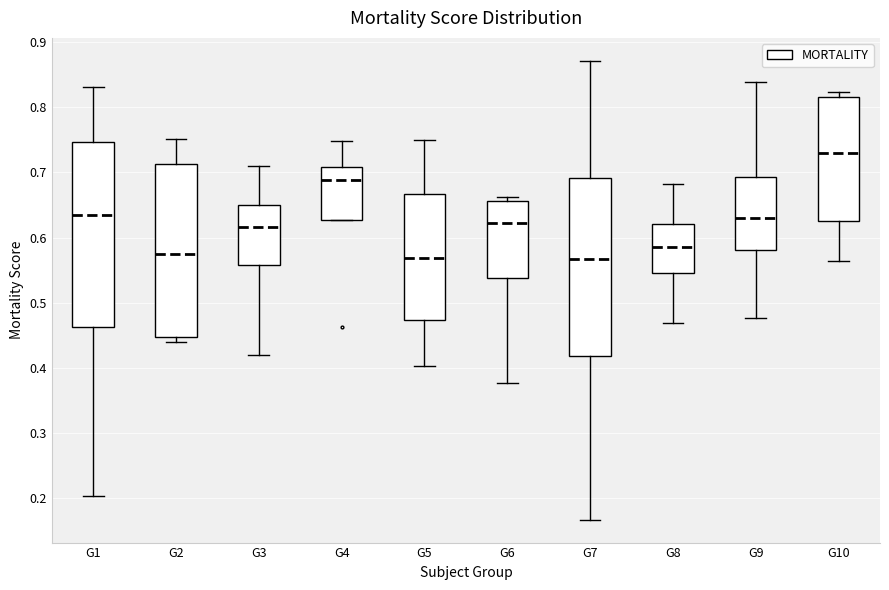

Reading left to right, transcribe this box plot: for each box, give where its median line is, the range the box spans, and where its two whiskers end, as read against the y-axis. The values are not printed on the chart, so give them approximately, as read against the axis.

G1: median 0.63, box 0.46 to 0.75, whiskers 0.20 to 0.83
G2: median 0.57, box 0.45 to 0.71, whiskers 0.44 to 0.75
G3: median 0.62, box 0.56 to 0.65, whiskers 0.42 to 0.71
G4: median 0.69, box 0.63 to 0.71, whiskers 0.63 to 0.75
G5: median 0.57, box 0.47 to 0.67, whiskers 0.40 to 0.75
G6: median 0.62, box 0.54 to 0.66, whiskers 0.38 to 0.66 (just above the box's upper edge)
G7: median 0.57, box 0.42 to 0.69, whiskers 0.17 to 0.87
G8: median 0.59, box 0.55 to 0.62, whiskers 0.47 to 0.68
G9: median 0.63, box 0.58 to 0.69, whiskers 0.48 to 0.84
G10: median 0.73, box 0.63 to 0.82, whiskers 0.56 to 0.82 (just above the box's upper edge)